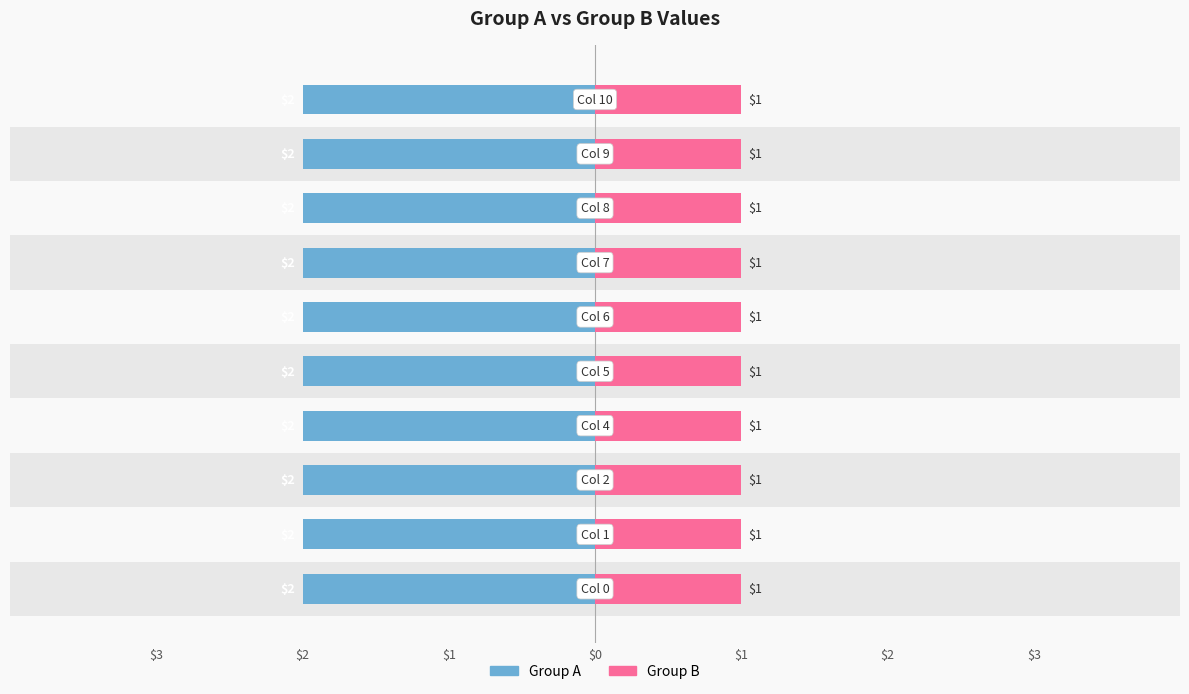

Read the Group B value at Col 7.

1